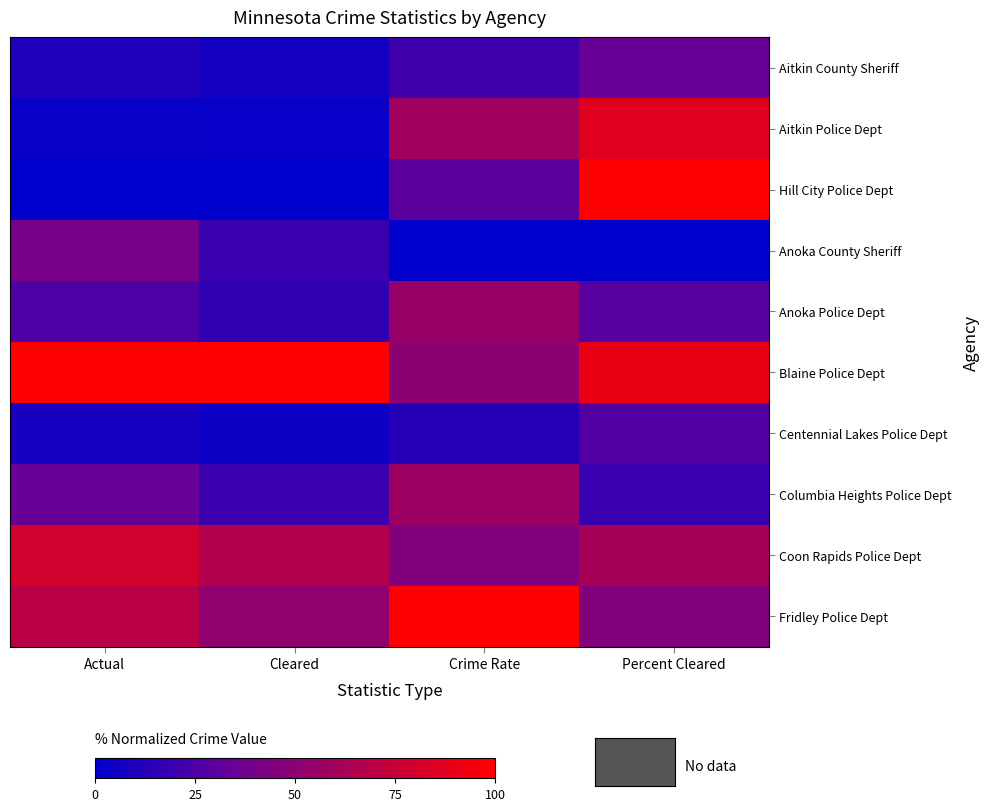

Reading left to right, list all the values displayed in this chart.

Aitkin County Sheriff: Actual=10.6	Cleared=6.9	Crime Rate=20.8	Percent Cleared=34.2
Aitkin Police Dept: Actual=2.7	Cleared=2.6	Crime Rate=58.8	Percent Cleared=86.3
Hill City Police Dept: Actual=0.0	Cleared=0.0	Crime Rate=30.2	Percent Cleared=100.0
Anoka County Sheriff: Actual=40.4	Cleared=18.7	Crime Rate=0.0	Percent Cleared=0.0
Anoka Police Dept: Actual=26.0	Cleared=16.4	Crime Rate=54.8	Percent Cleared=29.1
Blaine Police Dept: Actual=100.0	Cleared=100.0	Crime Rate=50.0	Percent Cleared=90.8
Centennial Lakes Police Dept: Actual=8.2	Cleared=4.9	Crime Rate=12.7	Percent Cleared=27.1
Columbia Heights Police Dept: Actual=34.7	Cleared=19.9	Crime Rate=56.9	Percent Cleared=18.8
Coon Rapids Police Dept: Actual=80.3	Cleared=66.8	Crime Rate=45.0	Percent Cleared=62.0
Fridley Police Dept: Actual=70.1	Cleared=51.8	Crime Rate=100.0	Percent Cleared=46.2